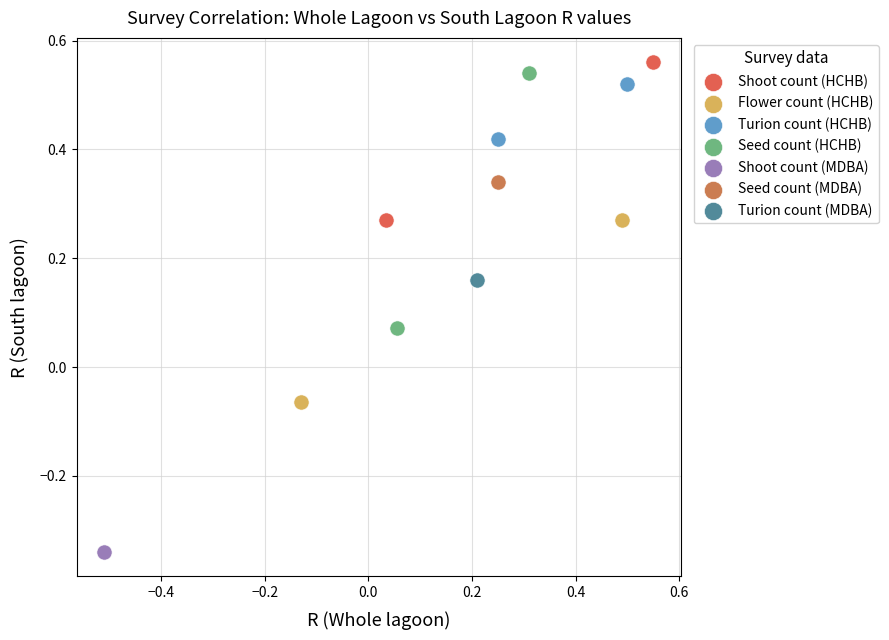

What are all the series names shown in the legend?

Shoot count (HCHB), Flower count (HCHB), Turion count (HCHB), Seed count (HCHB), Shoot count (MDBA), Seed count (MDBA), Turion count (MDBA)